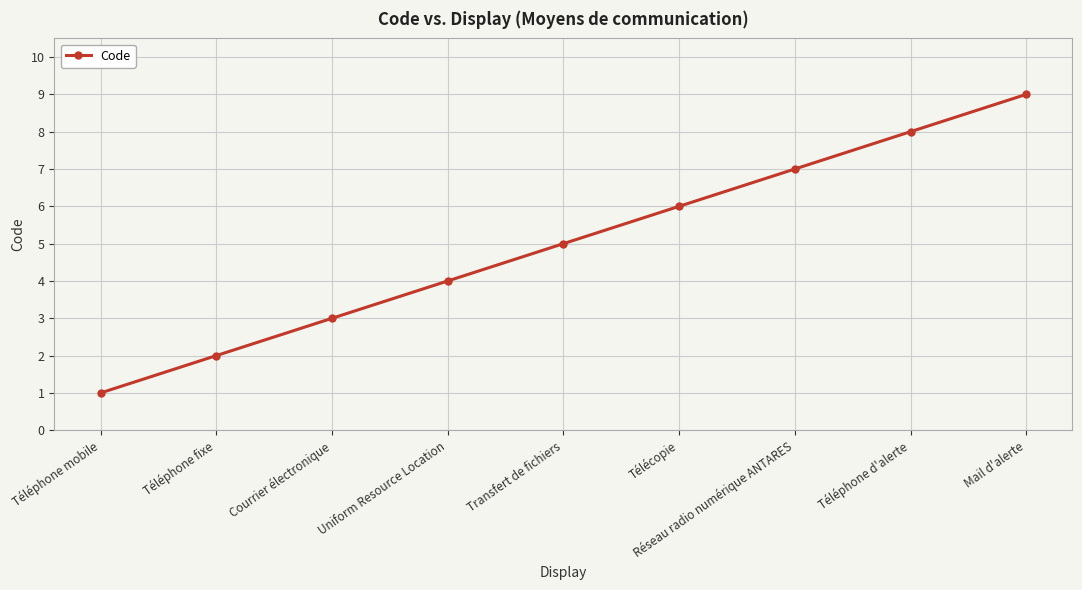

What is the difference between the second highest and minimum values?

7